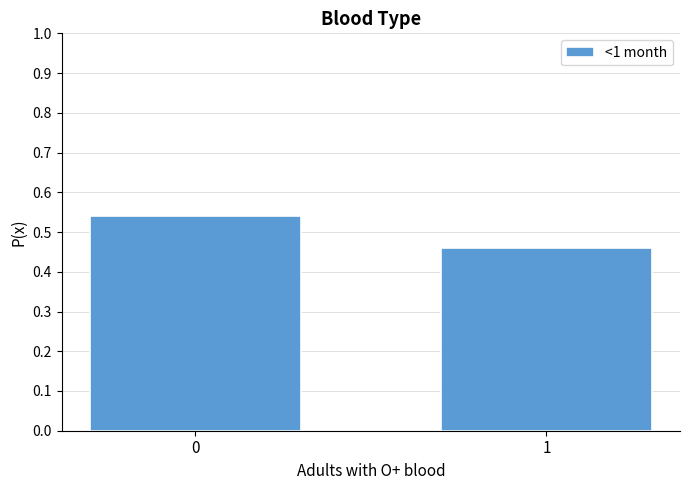

Is it true that the value at 0 is 0.3?

False